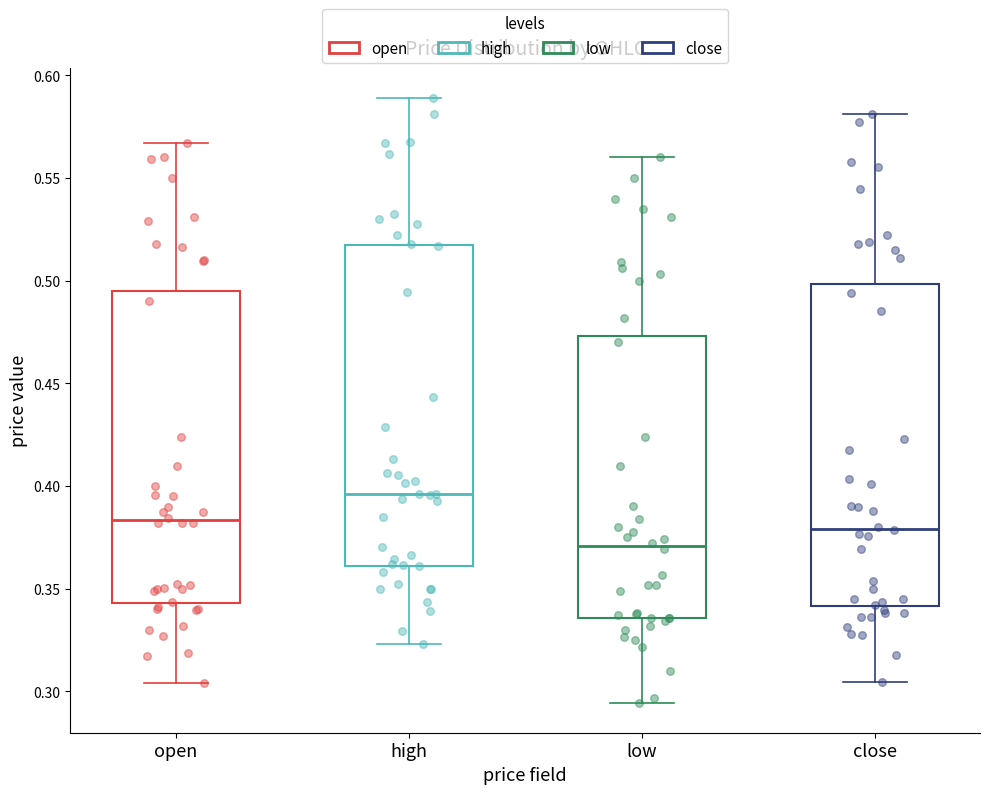

Which box's median line is the lowest?

low